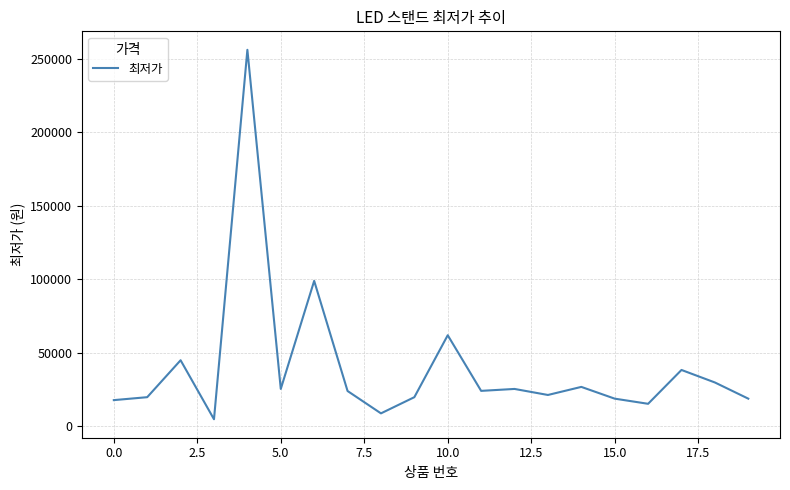

How many values are below 24190?

10